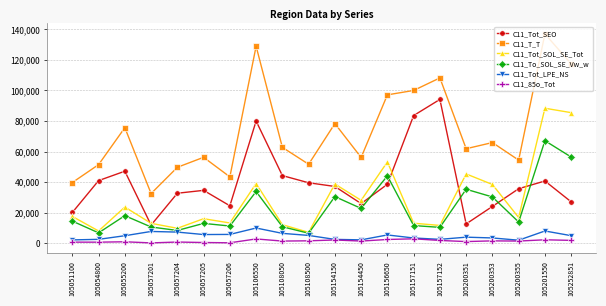

Which category has the highest value across all series?

105201550